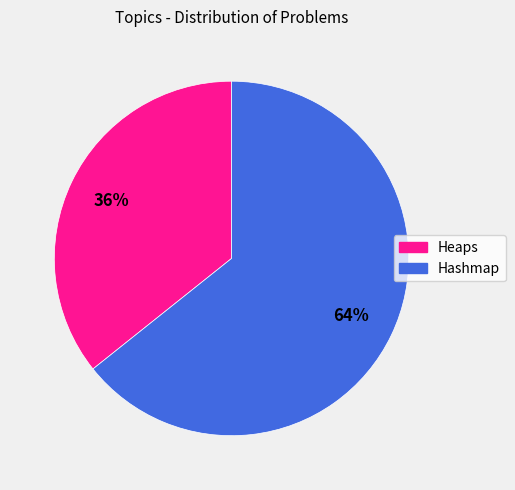

What is the smallest slice in the pie chart?

Heaps